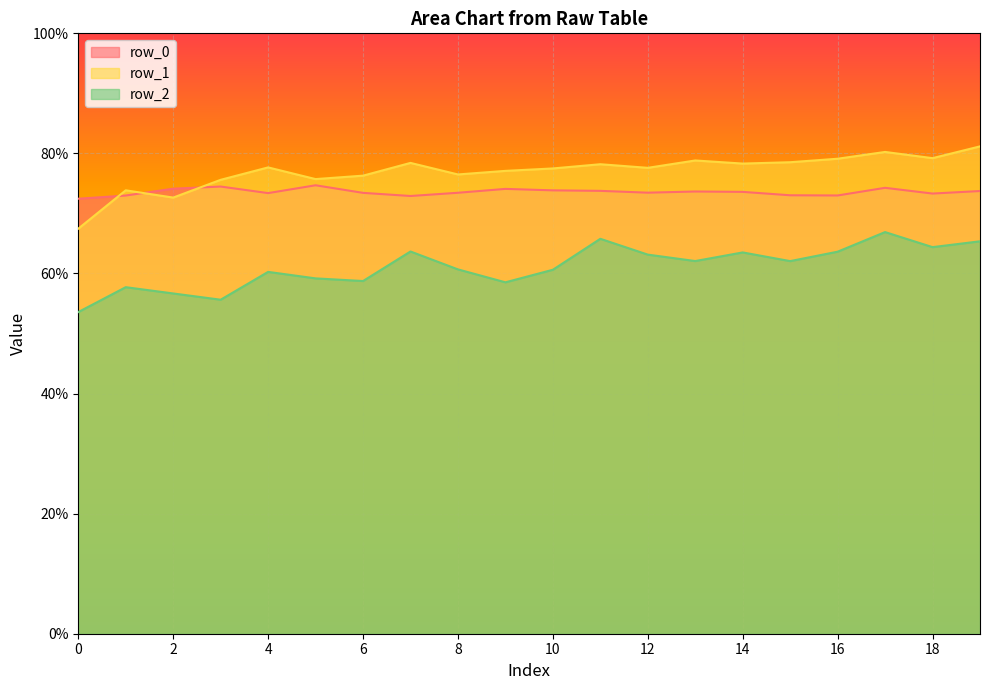

True or false: row_2 has a value of 0.6 at 15.

True